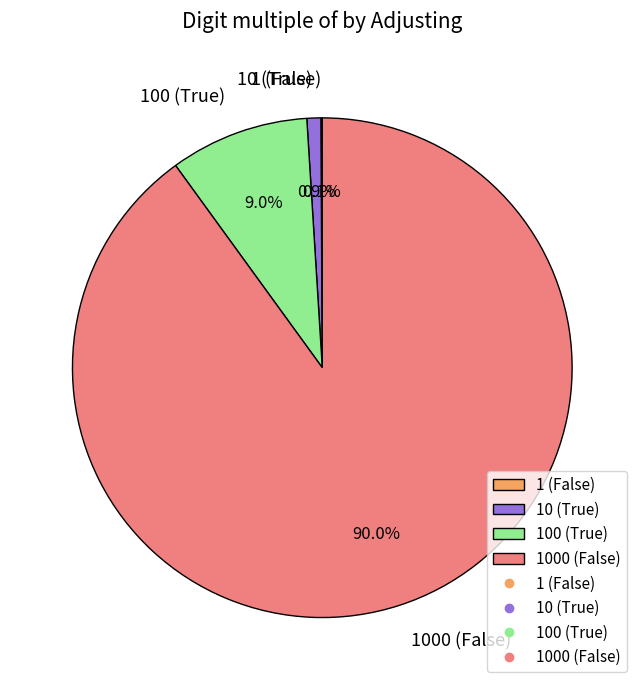

Do 10 (True) and 1000 (False) together represent more than half of the pie?

Yes